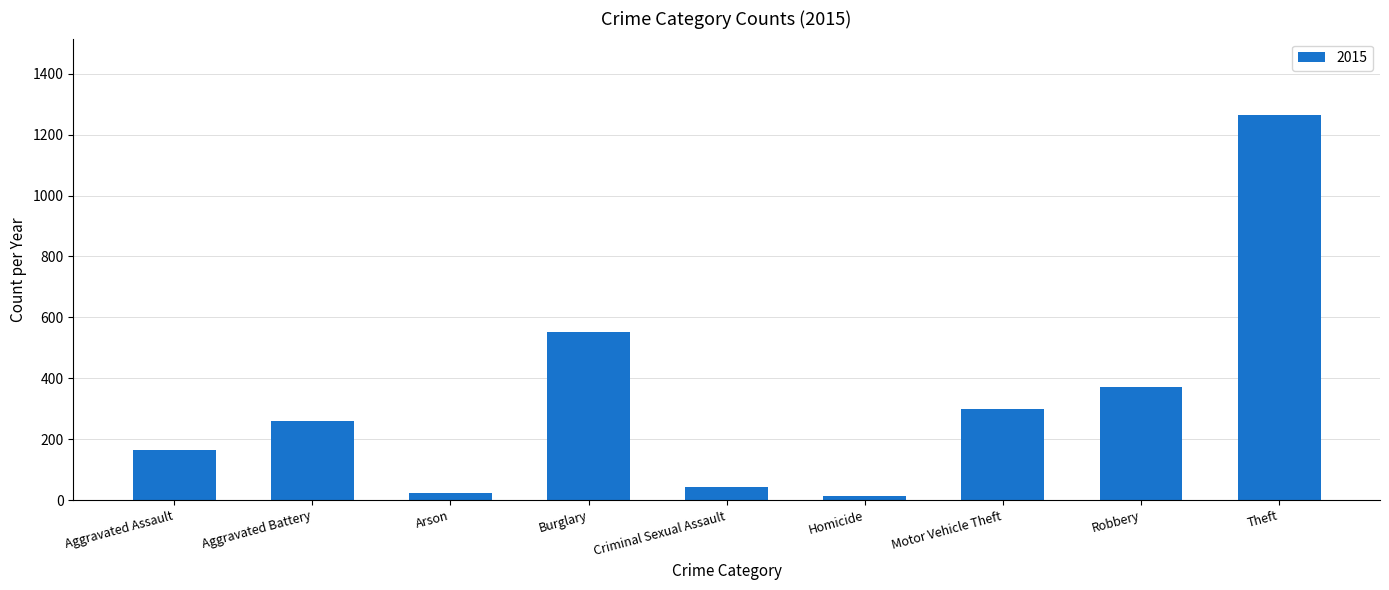

What is the label of the 7th bar from the left?

Motor Vehicle Theft